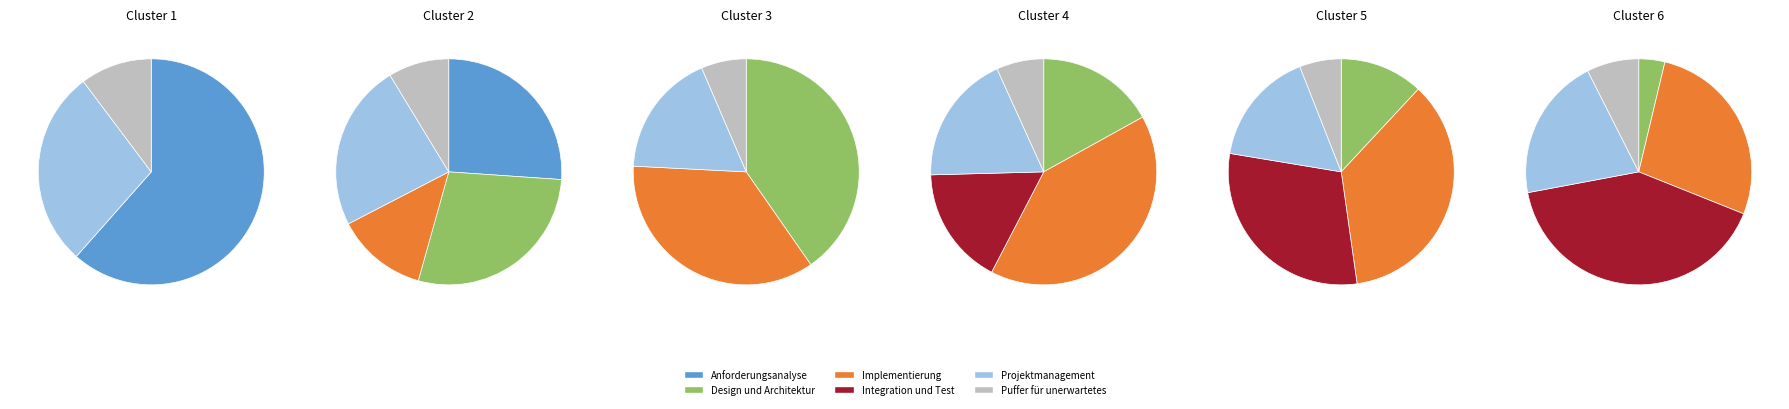

Which has a higher value, Implementierung or Puffer für unerwartetes?

Implementierung